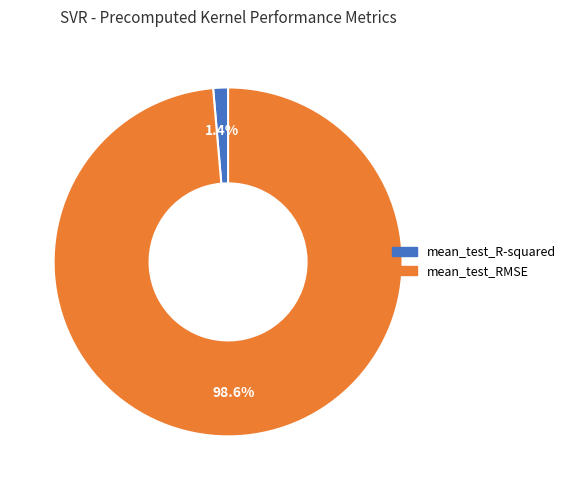

To the nearest percent, what is the difference between the largest and smallest slice percentages?

97%